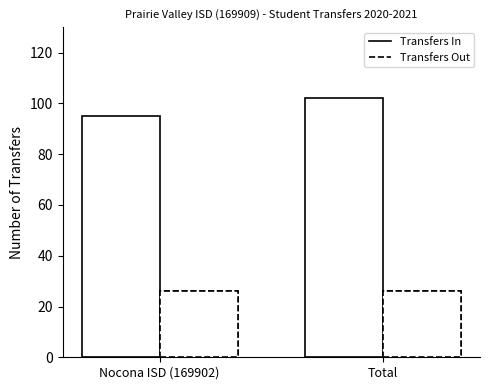

What is the label of the 2nd bar from the left?

Total